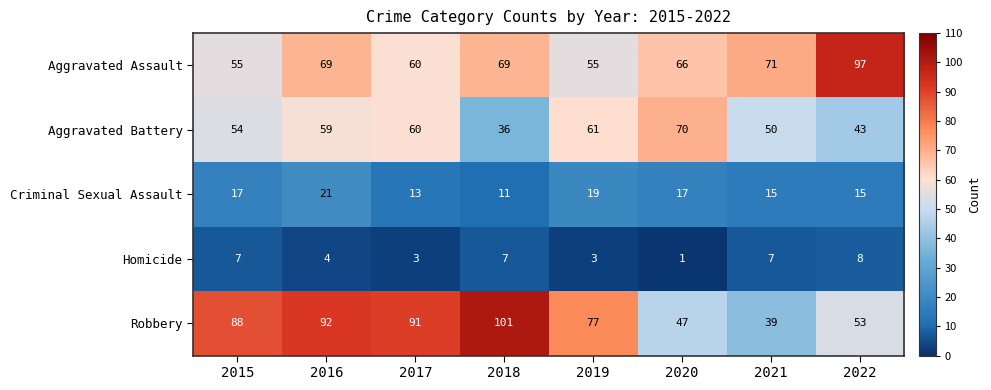

What is the total value across all series at 2021?

182